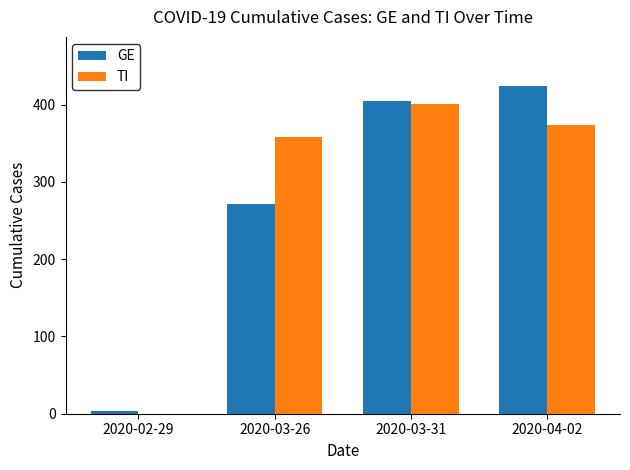

What is the approximate value of TI at 2020-03-31, to the nearest 5?

400